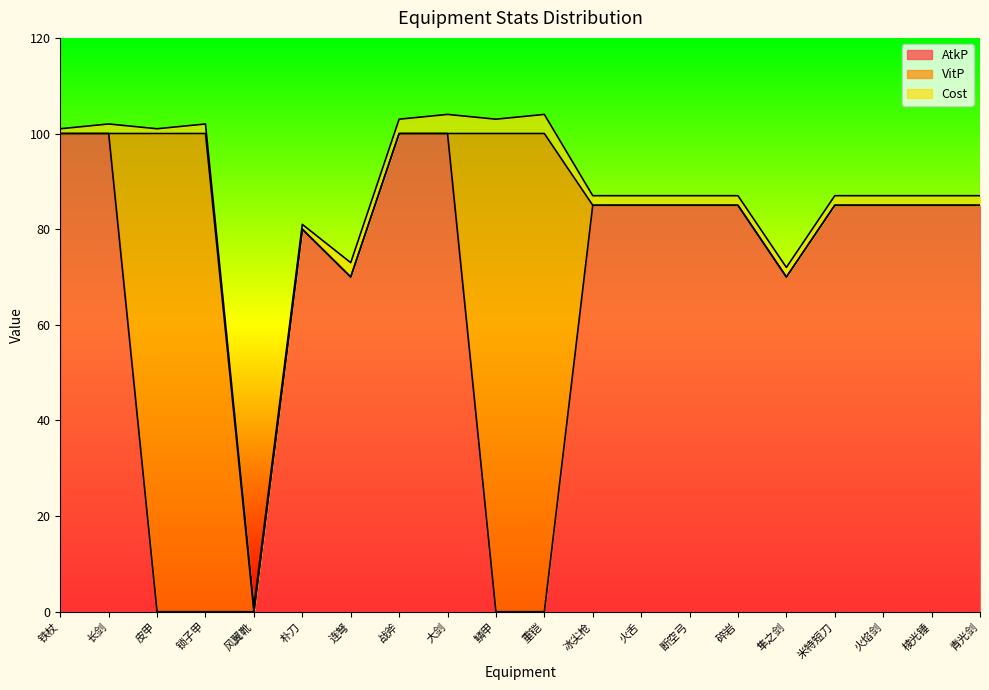

What value does the Cost series have at 火舌?

2